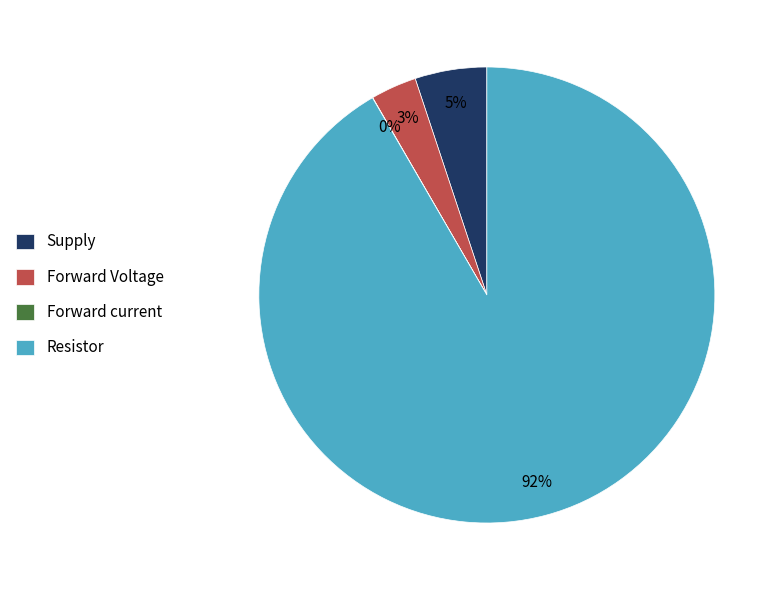

To the nearest percent, what is the difference between the largest and smallest slice percentages?

92%